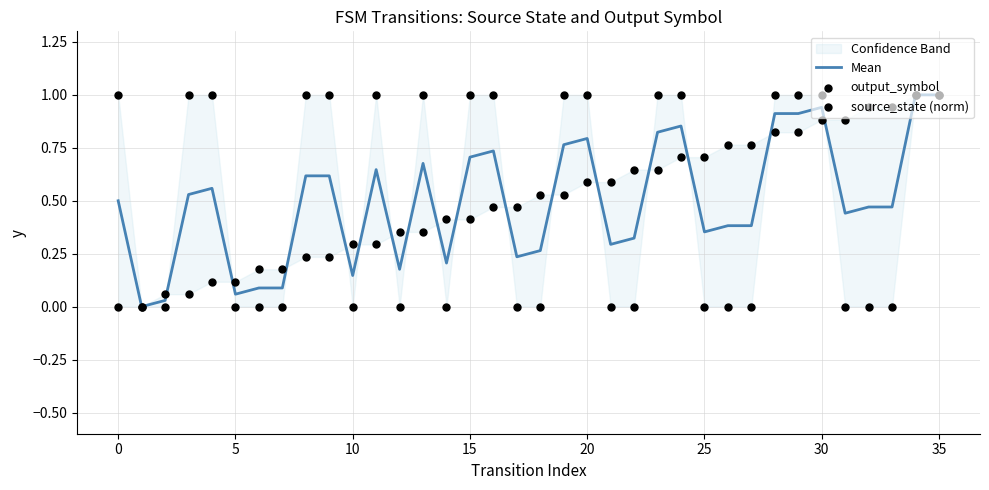

Which series has the largest total across all categories?

Mean